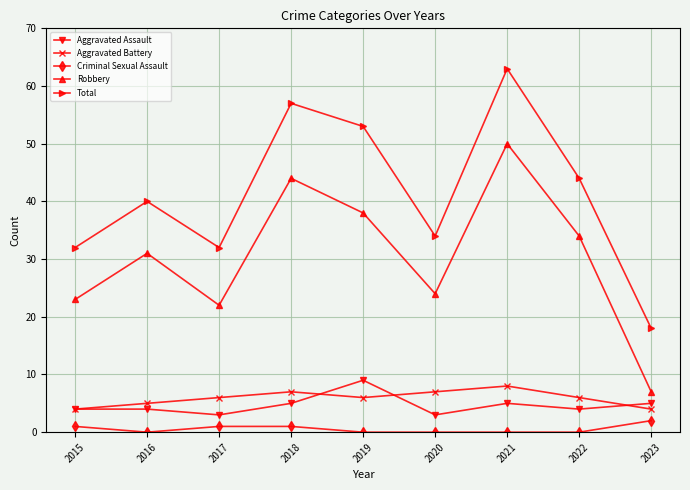

True or false: Total and Aggravated Assault cross at least once.

False